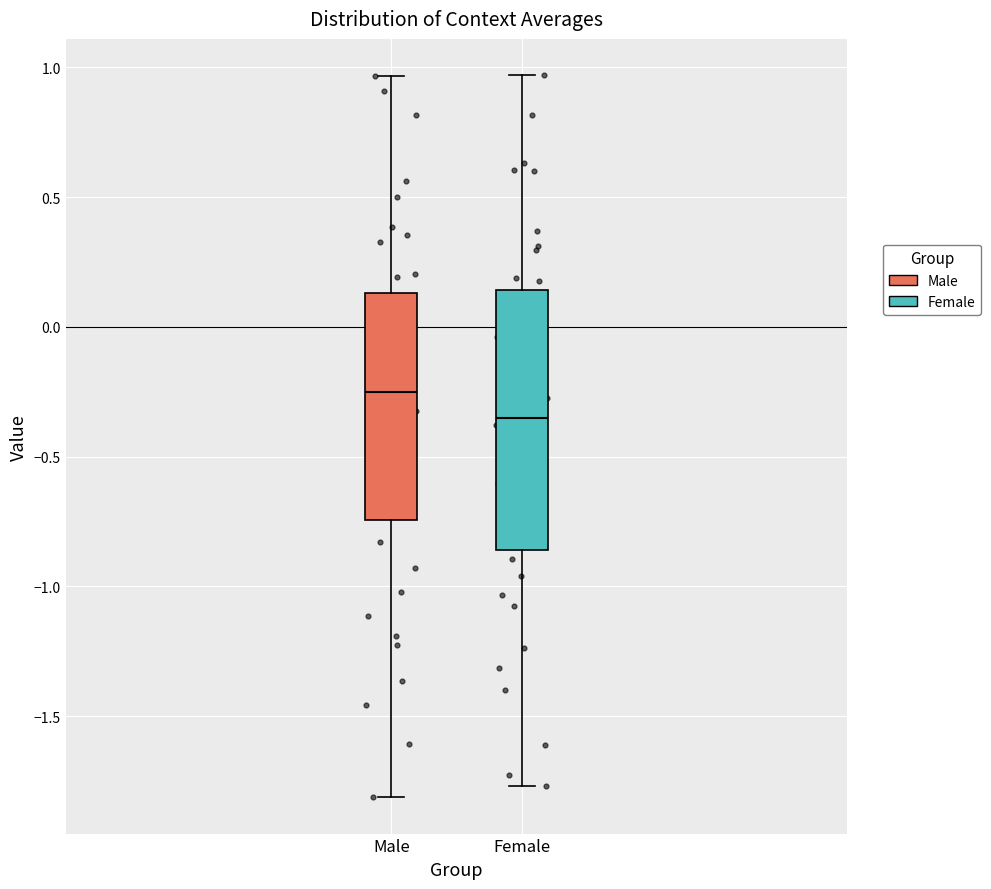

Which box has the highest median line?

Male